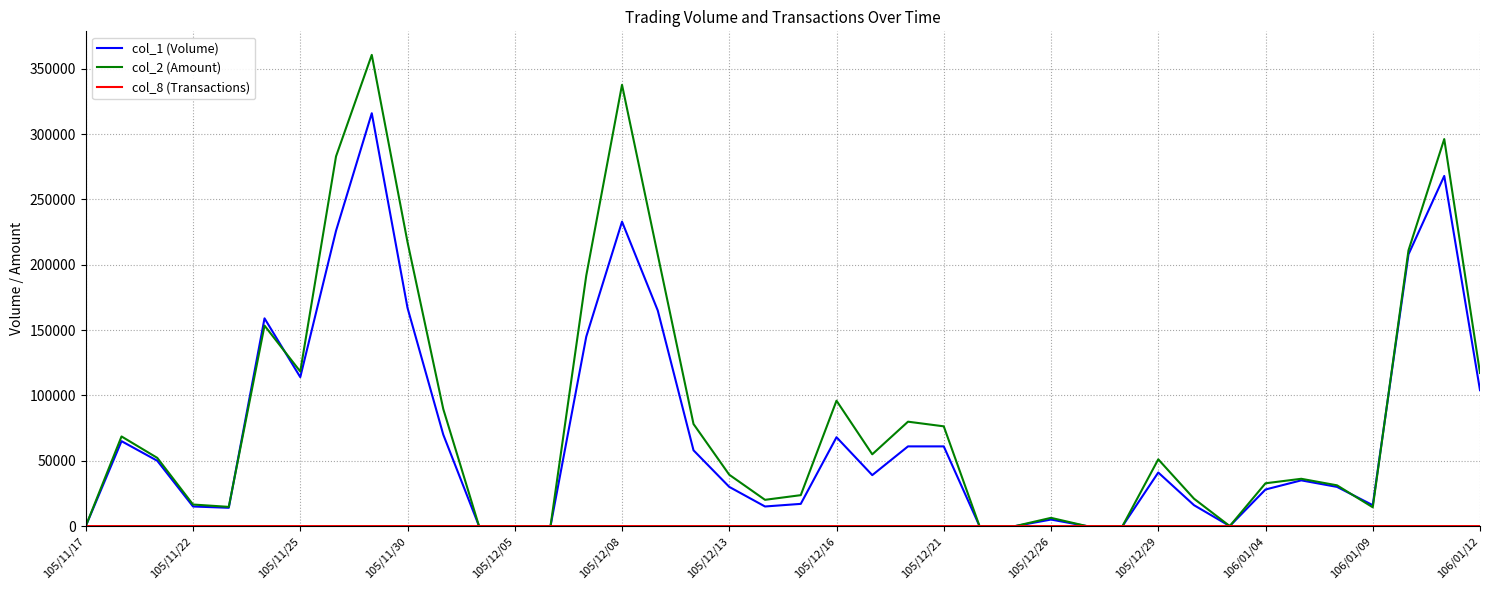

Which series has the largest range (max minus min)?

col_2 (Amount)